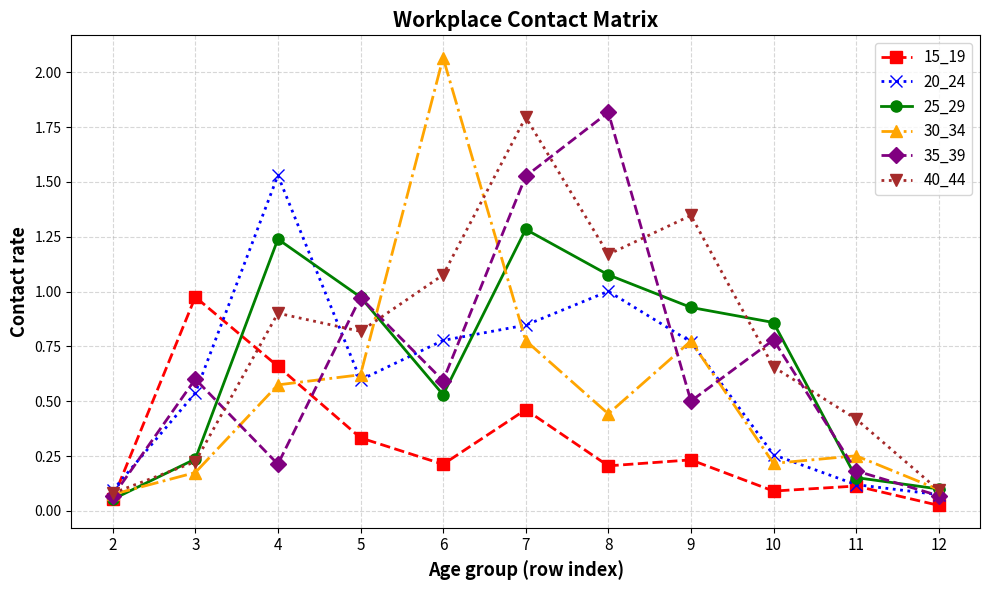

At which category is the sum across all series the highest?

7